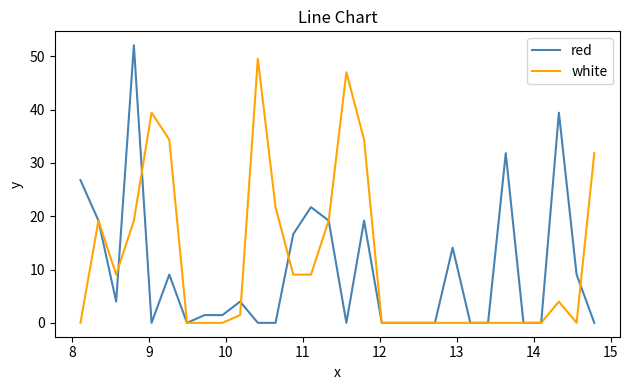

What is the maximum value shown in the chart?

52.1